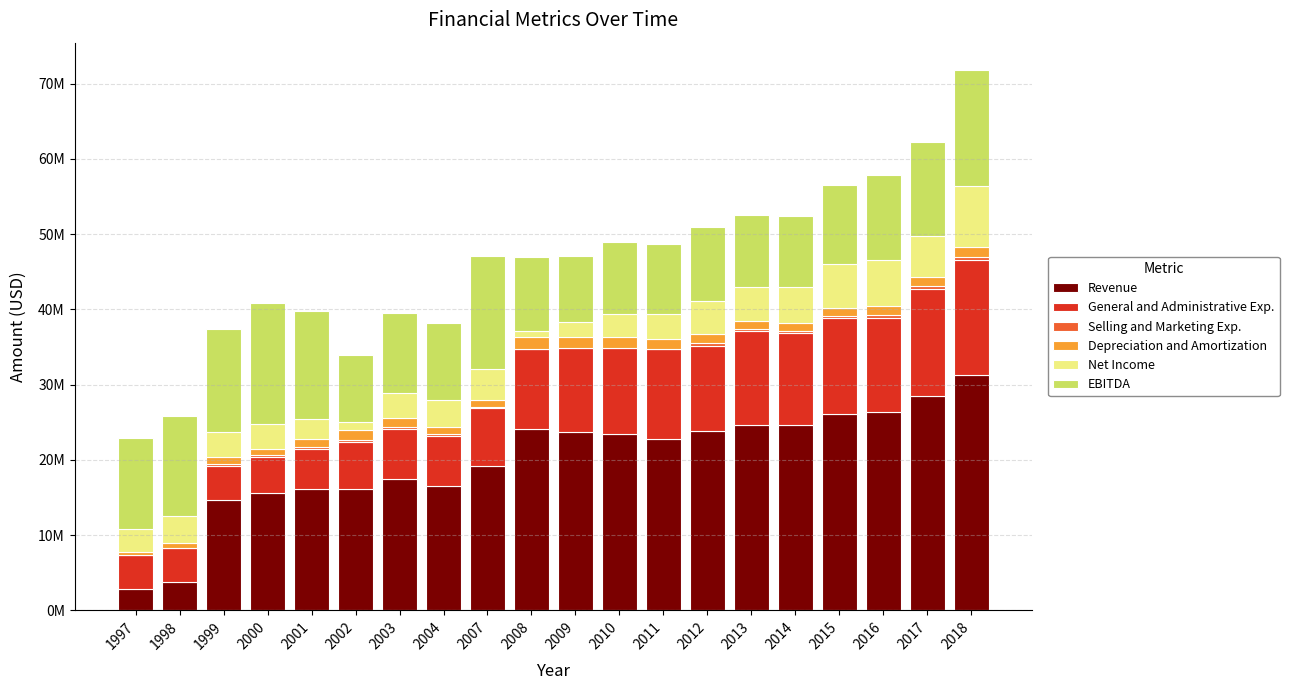

Rank the series at 2013 from lowest to highest value.

Selling and Marketing Exp., Depreciation and Amortization, Net Income, EBITDA, General and Administrative Exp., Revenue